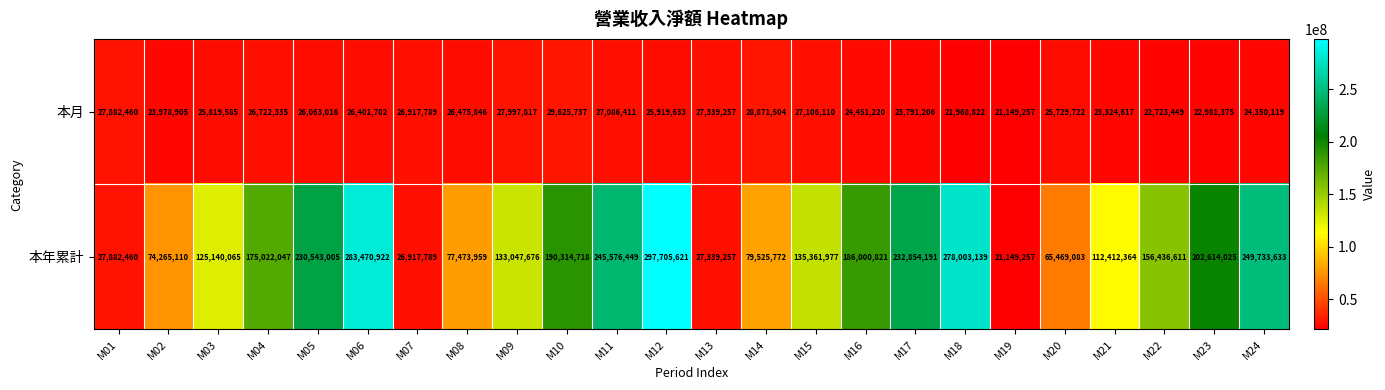

What is the maximum value shown in the chart?

297705621